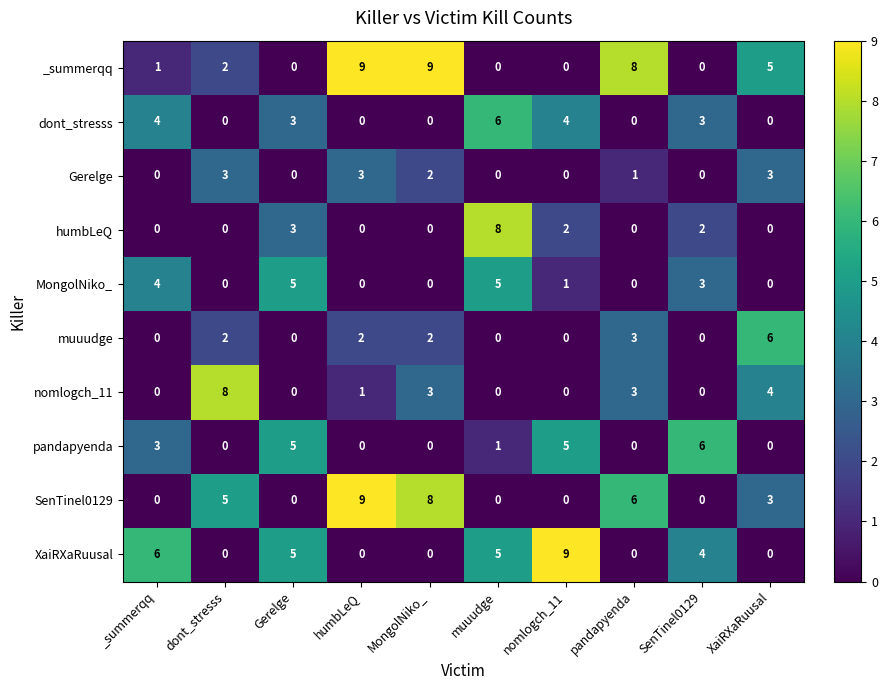

How many distinct data groups are displayed?

10